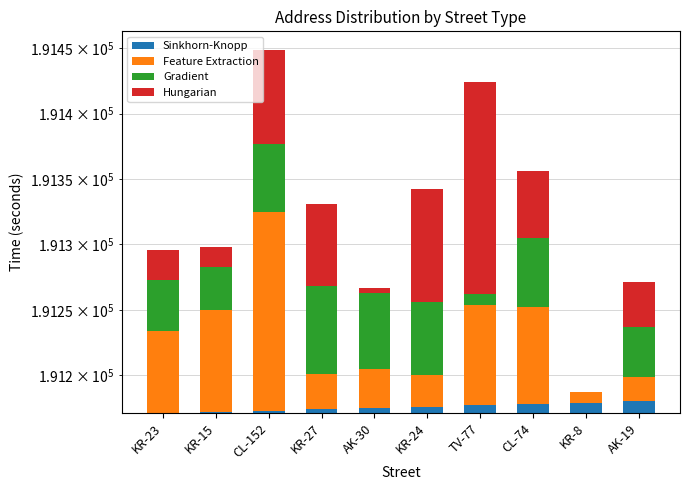

Is the value of Sinkhorn-Knopp at KR-27 greater than the value of Hungarian at KR-8?

Yes